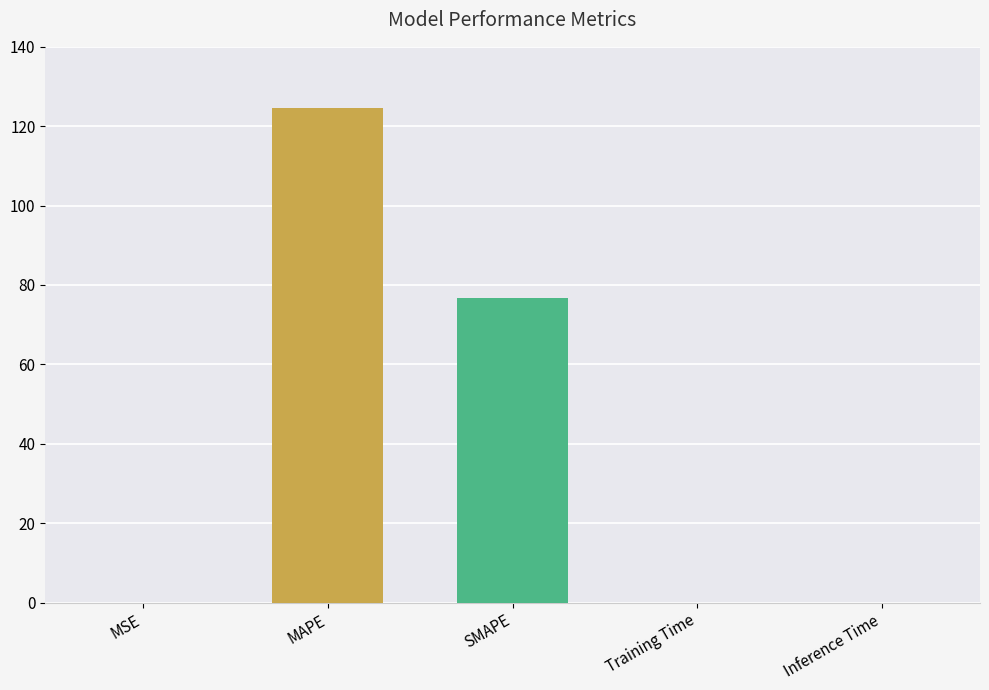

Between Training Time and SMAPE, which is larger?

SMAPE